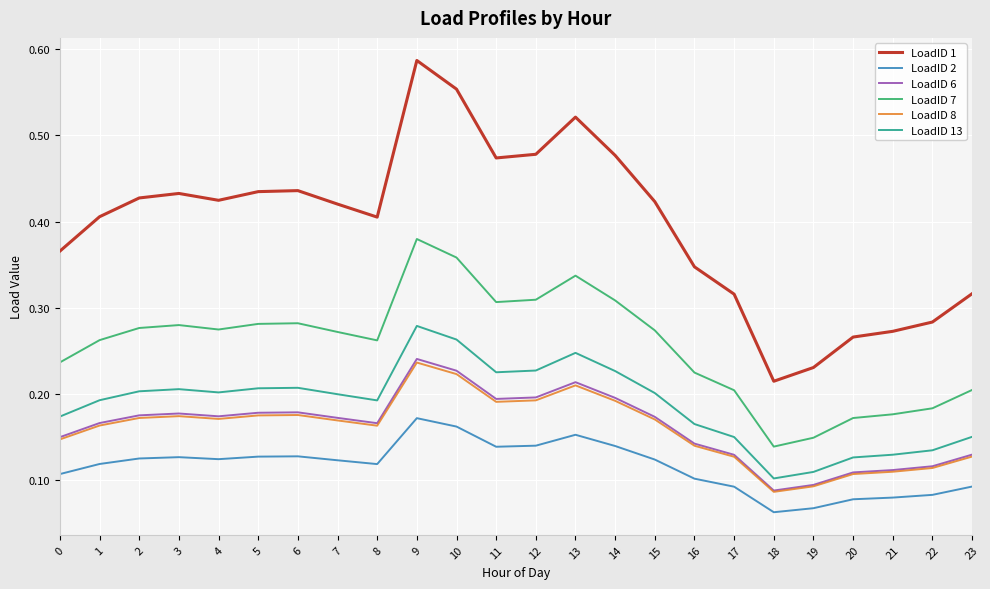

The LoadID 7 series shows 0.1 at 8. True or false?

False